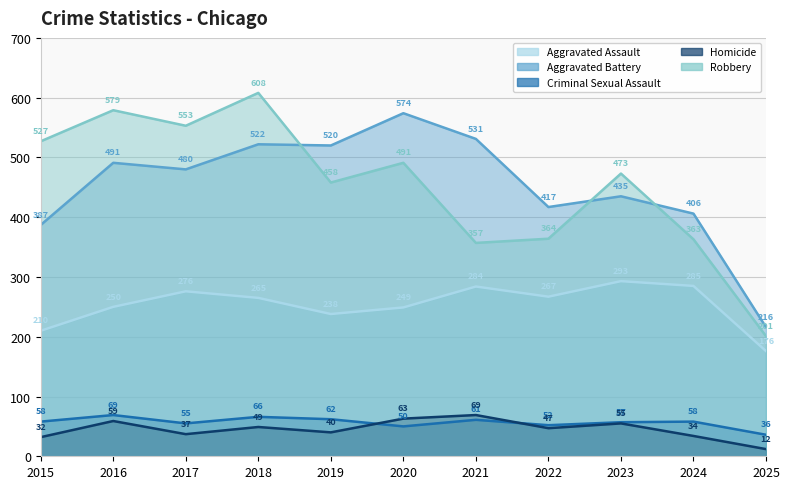

True or false: Homicide and Criminal Sexual Assault cross at least once.

True